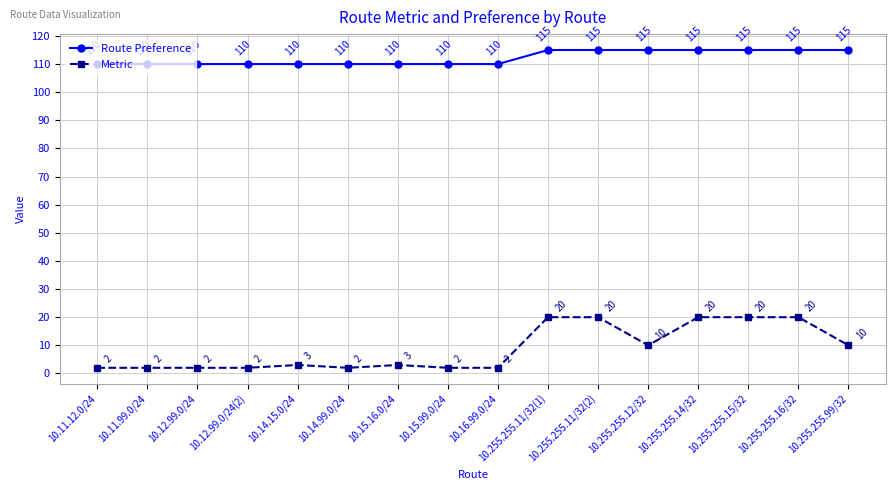

Count the Route Preference values in the range 110 to 115.

16